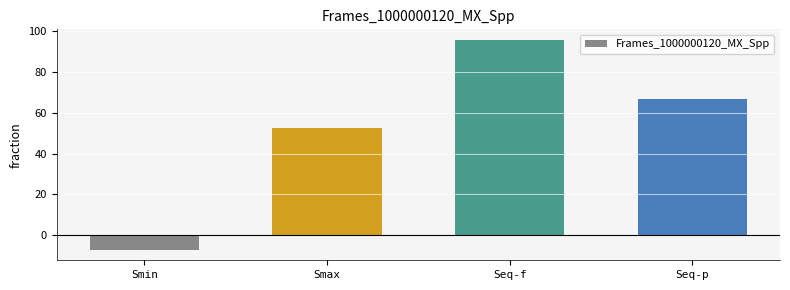

What is the label of the 4th bar from the right?

Smin